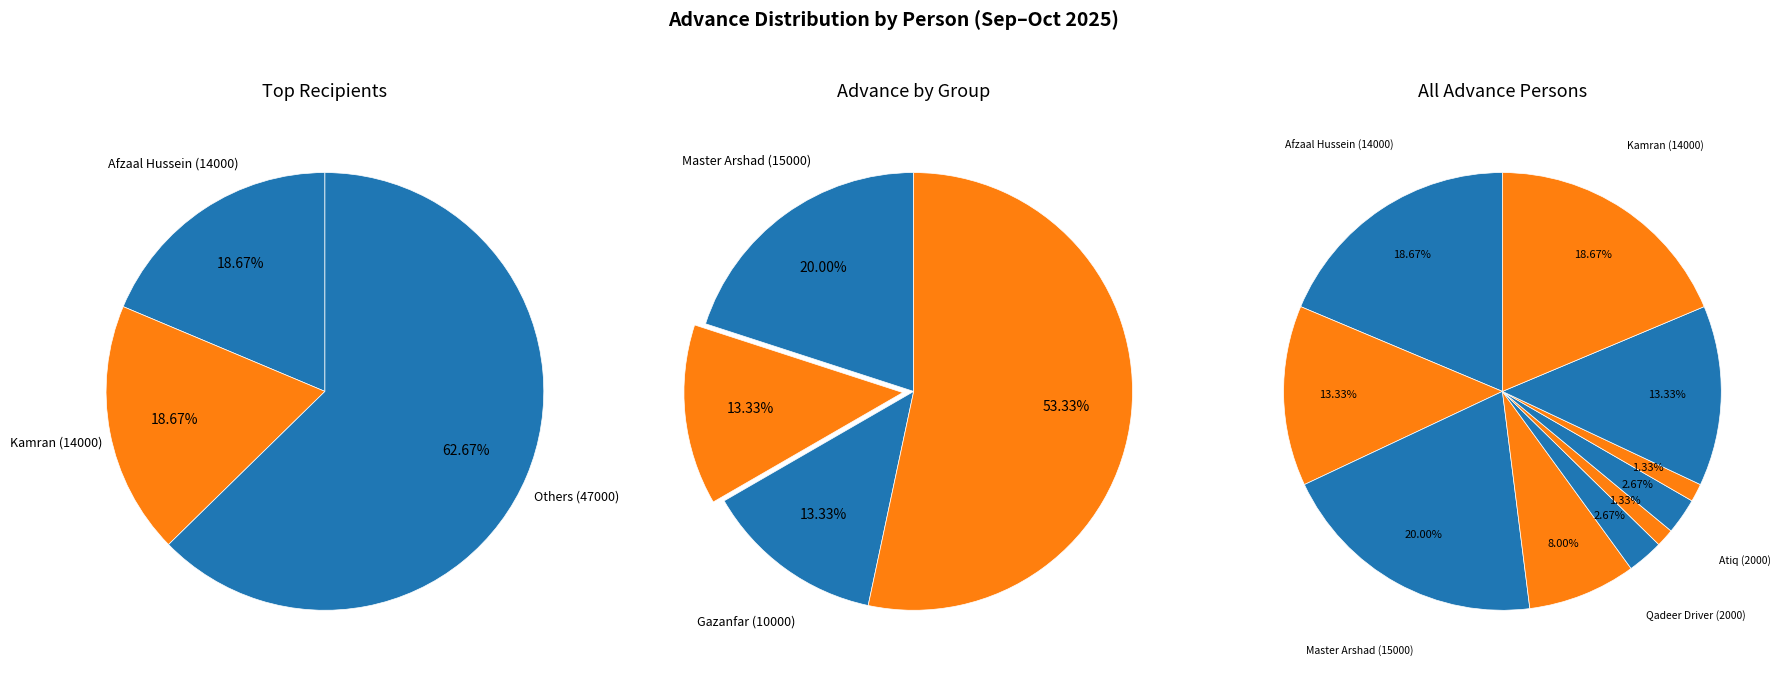

Which has a higher value, Azam Operator or Master Tanveer?

Master Tanveer